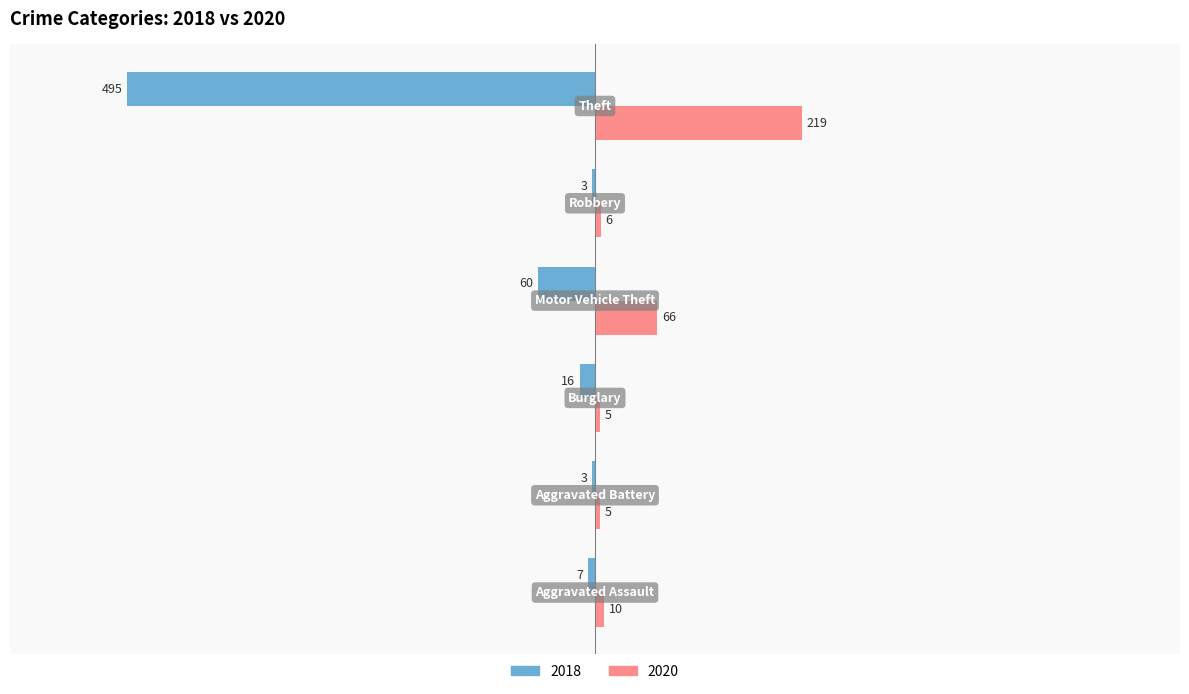

What is the sum of all 2020 values?

311